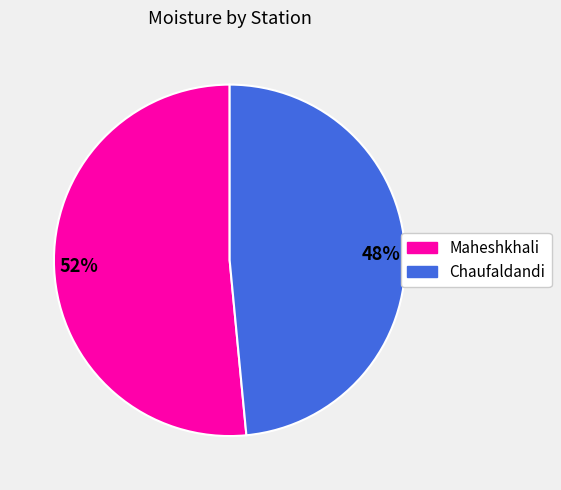

Which slice is the largest?

52%